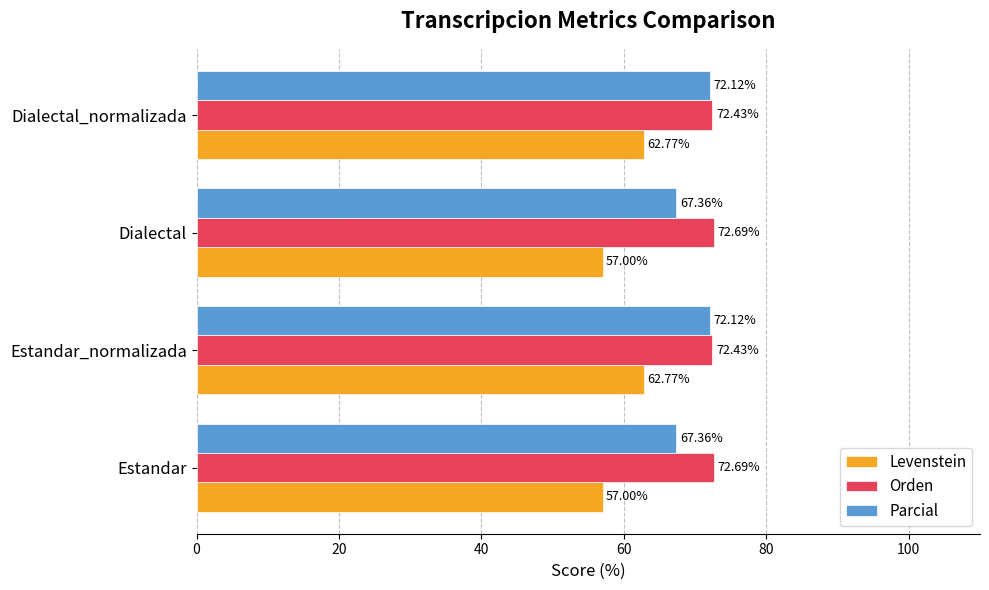

List the series in order of their peak value, highest first.

Orden, Parcial, Levenstein